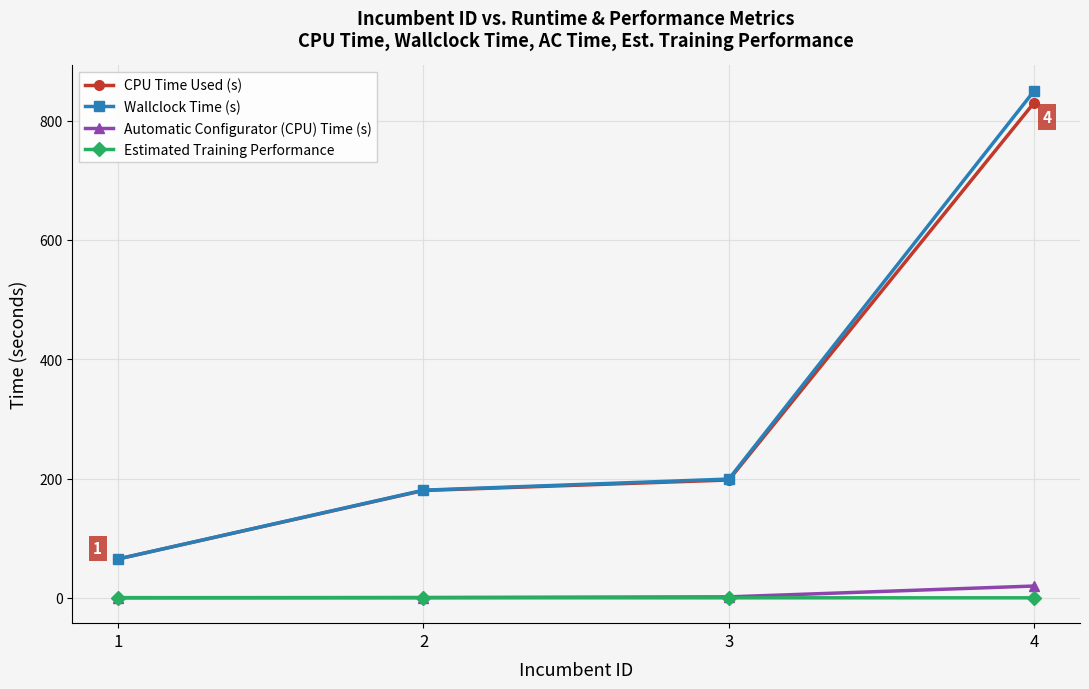

What is the difference between the maximum and minimum values in the Automatic Configurator (CPU) Time (s) series?

19.8